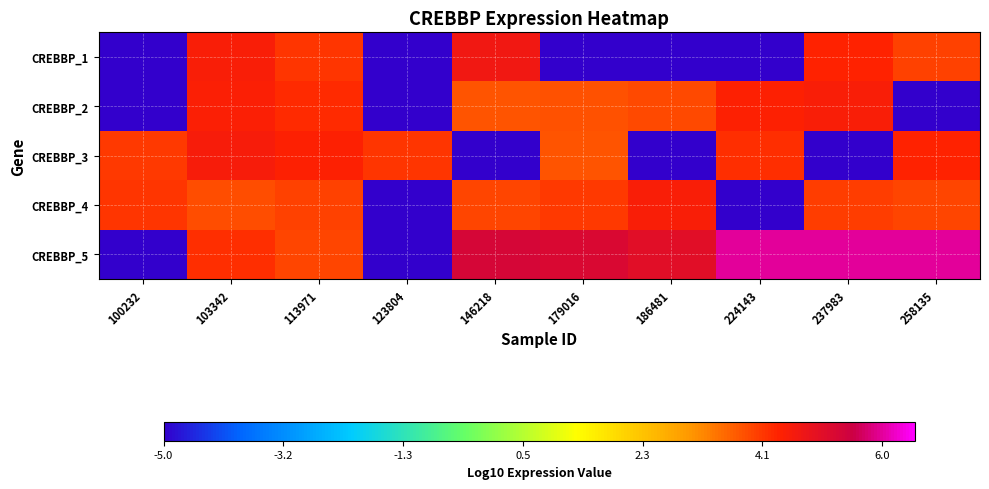

How many categories are shown in the chart?

10